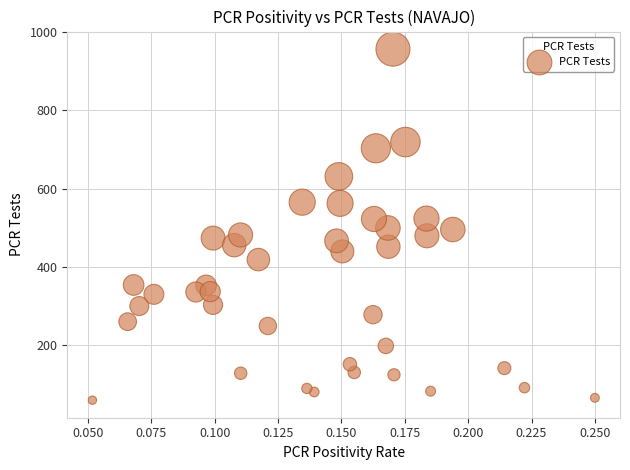

What is the range of Y values (max minus min)?

899